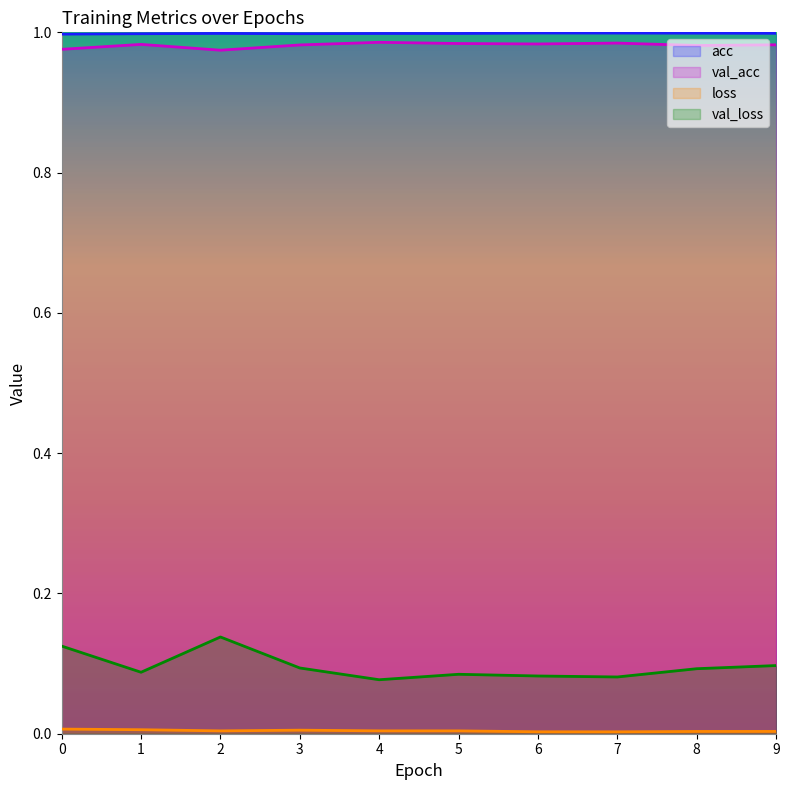

Rank the categories by acc value from lowest to highest.

0, 1, 3, 4, 5, 2, 9, 8, 7, 6